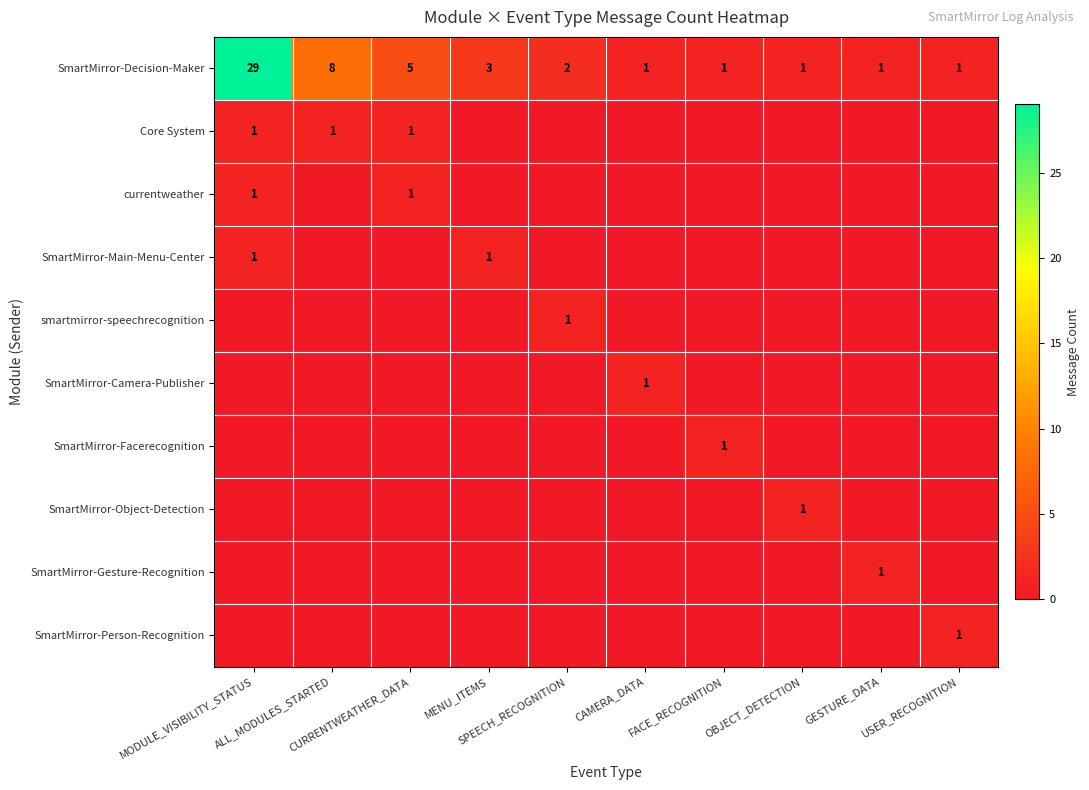

Which series changed the most between CURRENTWEATHER_DATA and FACE_RECOGNITION?

SmartMirror-Decision-Maker